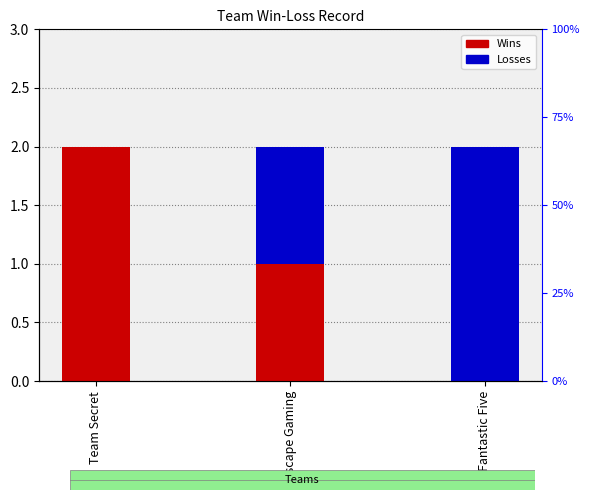

At Fantastic Five, list the series in order from largest to smallest.

Losses, Wins